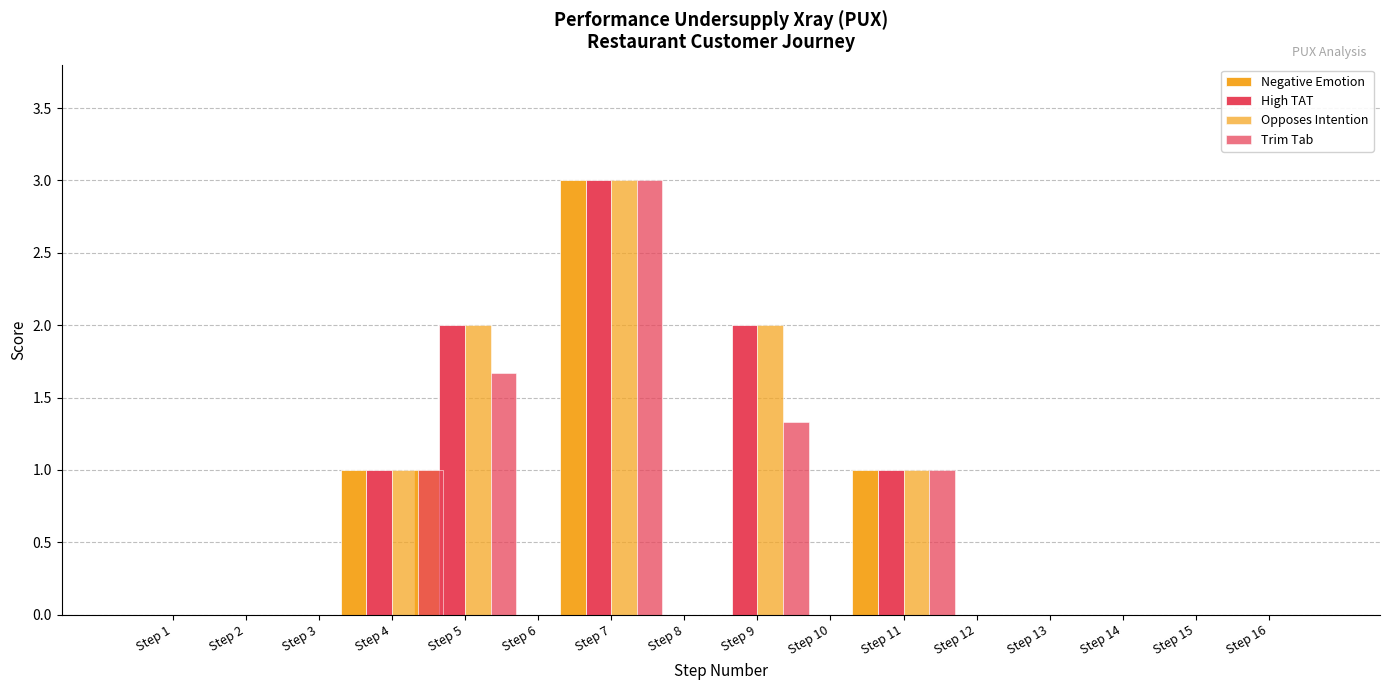

Reading left to right, transcribe all the data shown in this chart.

Negative Emotion: 0.0	0.0	0.0	1.0	1.0	0.0	3.0	0.0	0.0	0.0	1.0	0.0	0.0	0.0	0.0	0.0
High TAT: 0.0	0.0	0.0	1.0	2.0	0.0	3.0	0.0	2.0	0.0	1.0	0.0	0.0	0.0	0.0	0.0
Opposes Intention: 0.0	0.0	0.0	1.0	2.0	0.0	3.0	0.0	2.0	0.0	1.0	0.0	0.0	0.0	0.0	0.0
Trim Tab: 0.0	0.0	0.0	1.0	1.7	0.0	3.0	0.0	1.3	0.0	1.0	0.0	0.0	0.0	0.0	0.0